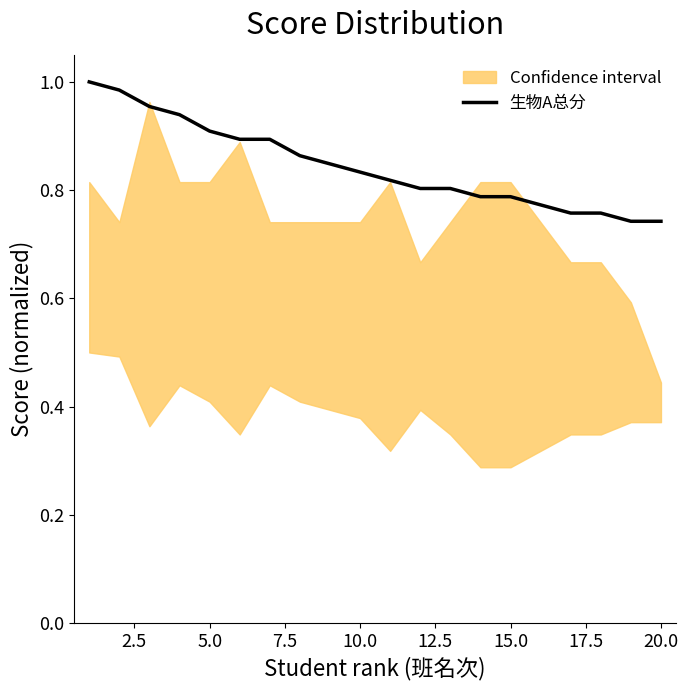

How many lines are shown in the chart?

1